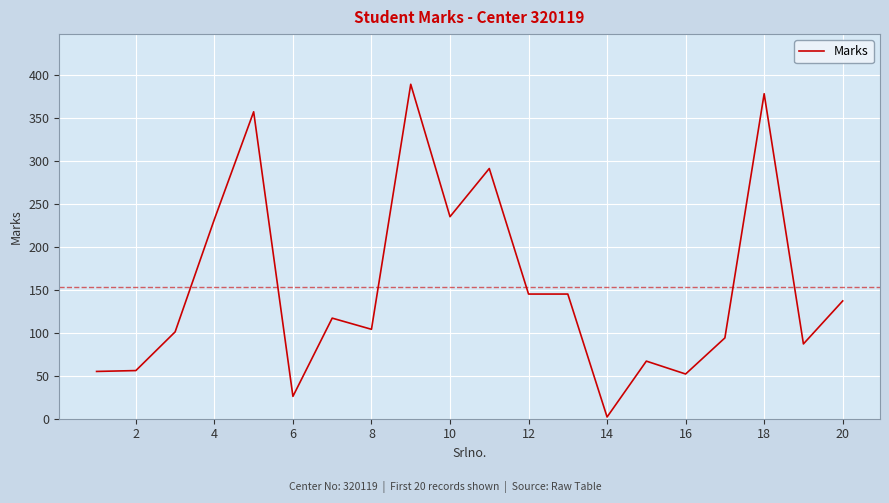

What is the difference between the maximum and minimum values?

387